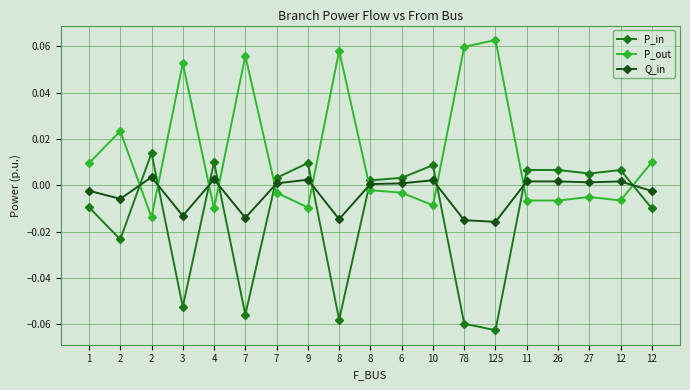

Reading left to right, extract all data points from this chart.

P_in: -0.0	-0.0	0.0	-0.1	0.0	-0.1	0.0	0.0	-0.1	0.0	0.0	0.0	-0.1	-0.1	0.0	0.0	0.0	0.0	-0.0
P_out: 0.0	0.0	-0.0	0.1	-0.0	0.1	-0.0	-0.0	0.1	-0.0	-0.0	-0.0	0.1	0.1	-0.0	-0.0	-0.0	-0.0	0.0
Q_in: -0.0	-0.0	0.0	-0.0	0.0	-0.0	0.0	0.0	-0.0	0.0	0.0	0.0	-0.0	-0.0	0.0	0.0	0.0	0.0	-0.0